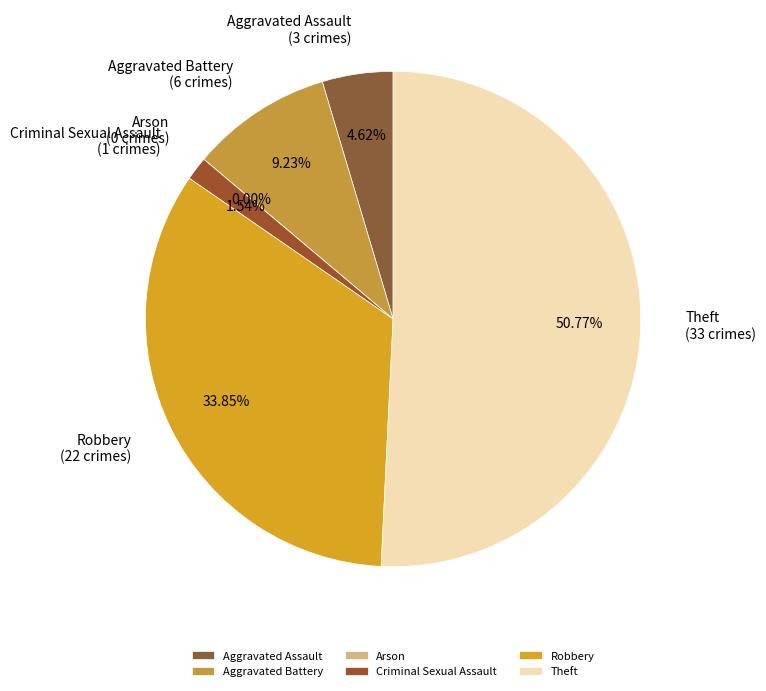

What percentage do Robbery and Aggravated Battery together represent?

43.1%